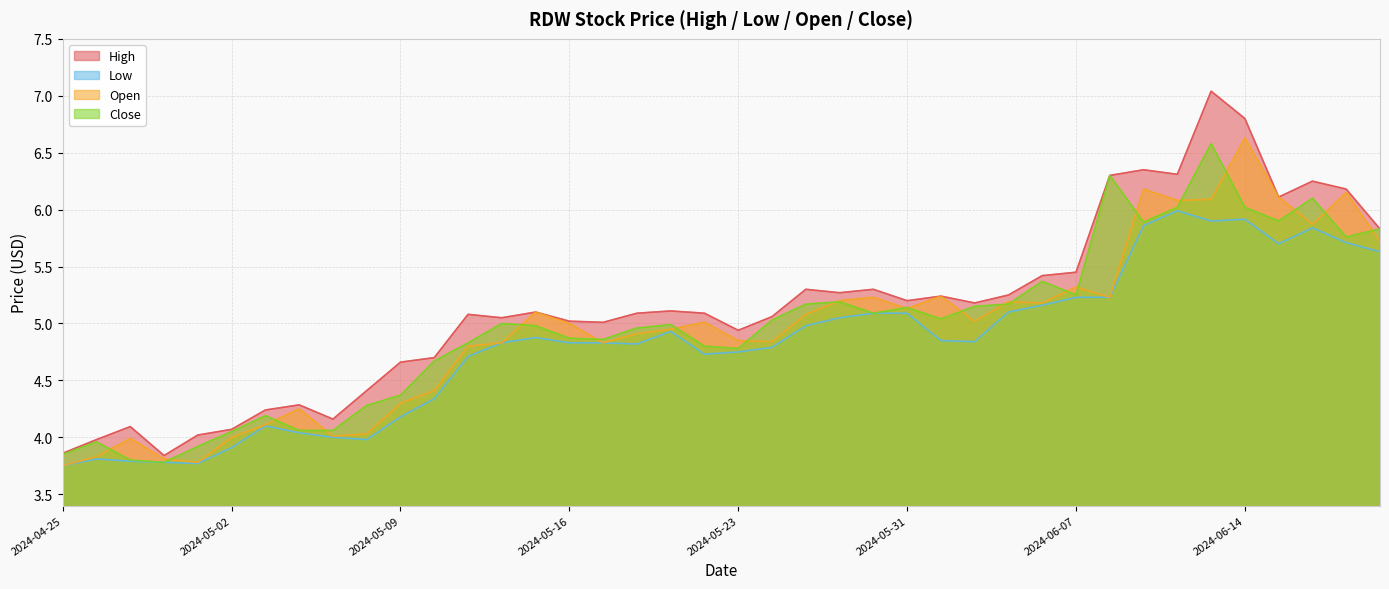

What is the difference between the second highest and minimum values in the Close series?

2.5